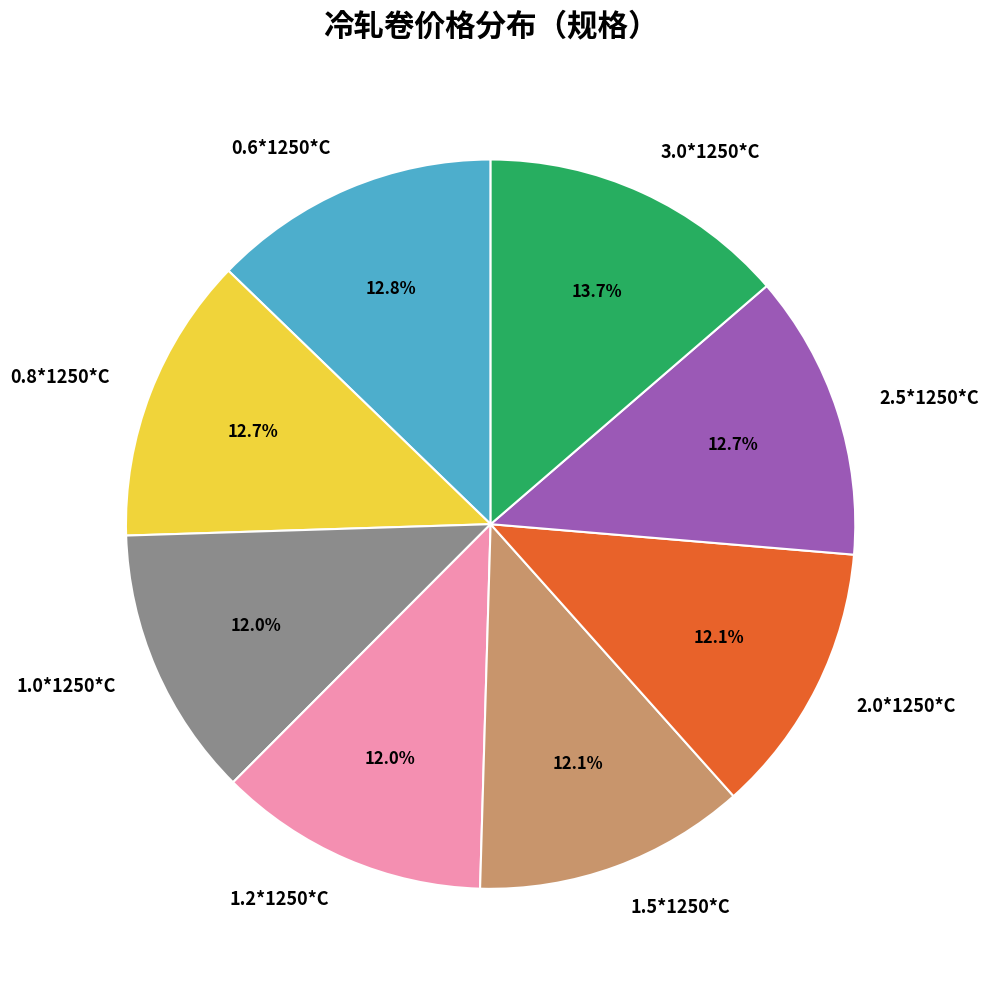

Is it true that 3.0*1250*C is 22% of the pie?

False